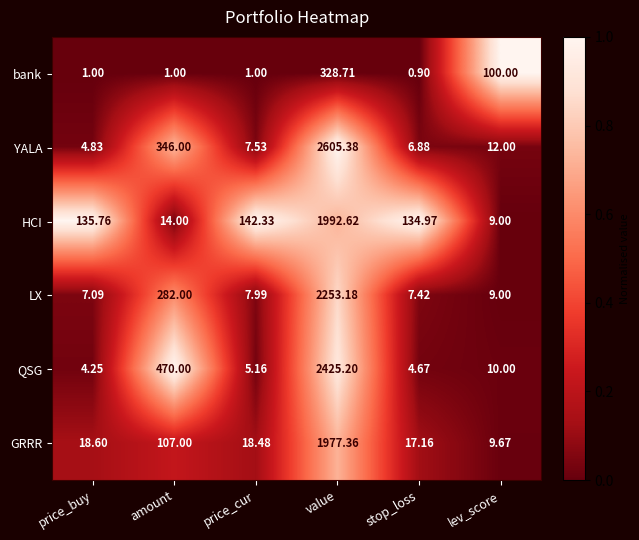

At price_cur, list the series in order from largest to smallest.

HCI, GRRR, LX, YALA, QSG, bank